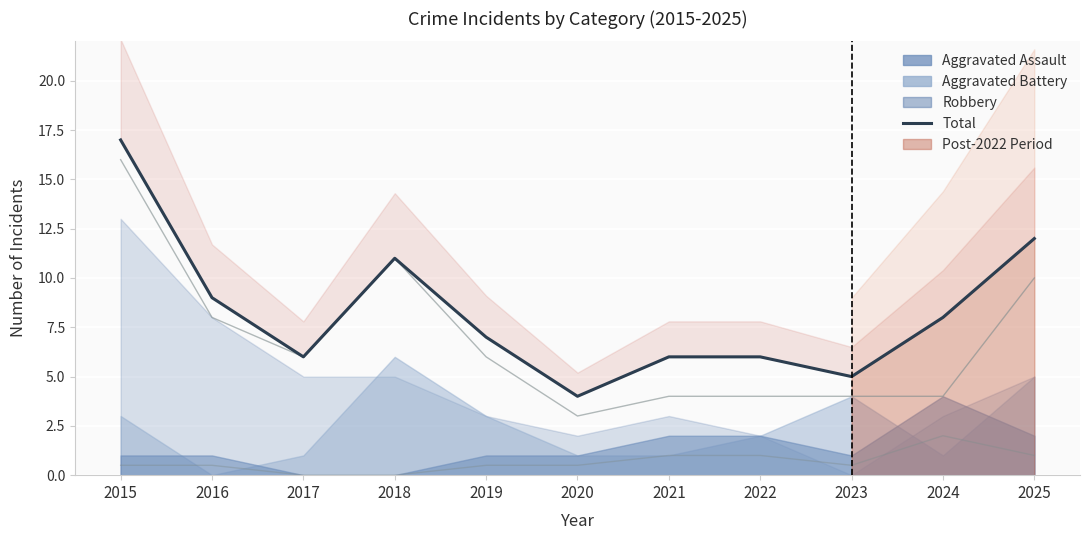

Which label corresponds to the largest value in the chart?

2015